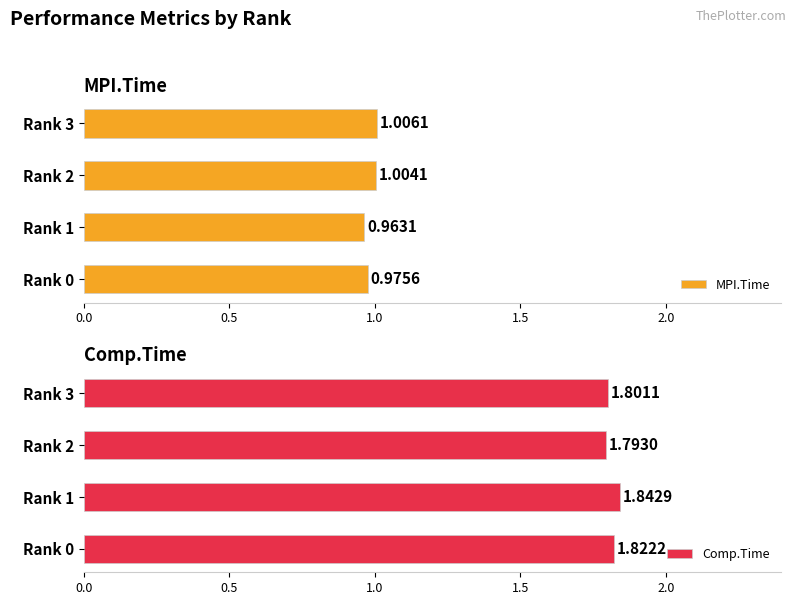

Which series has the largest total across all categories?

Comp.Time